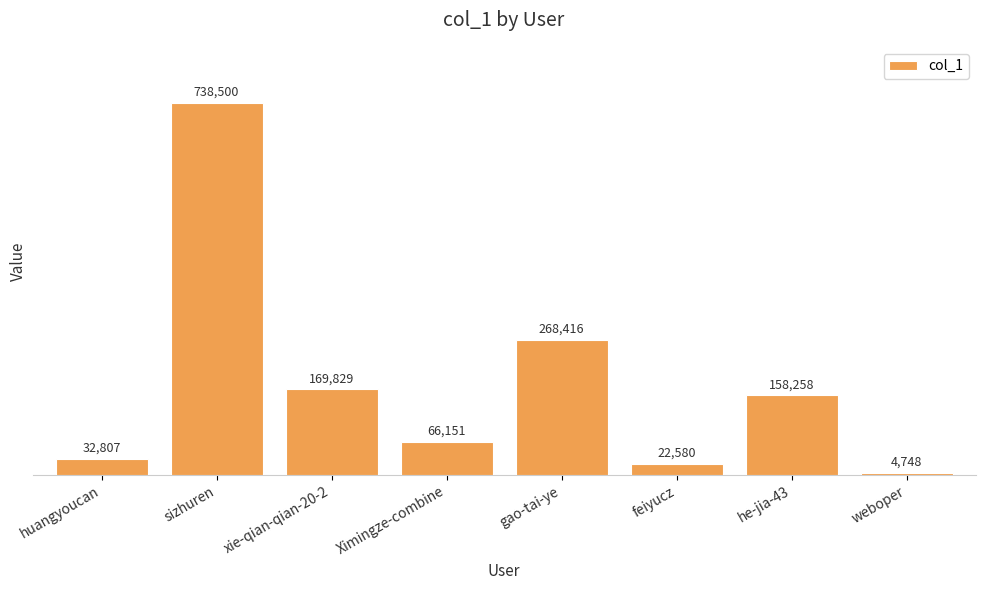

The chart shows a value of 4748 at weboper. True or false?

True